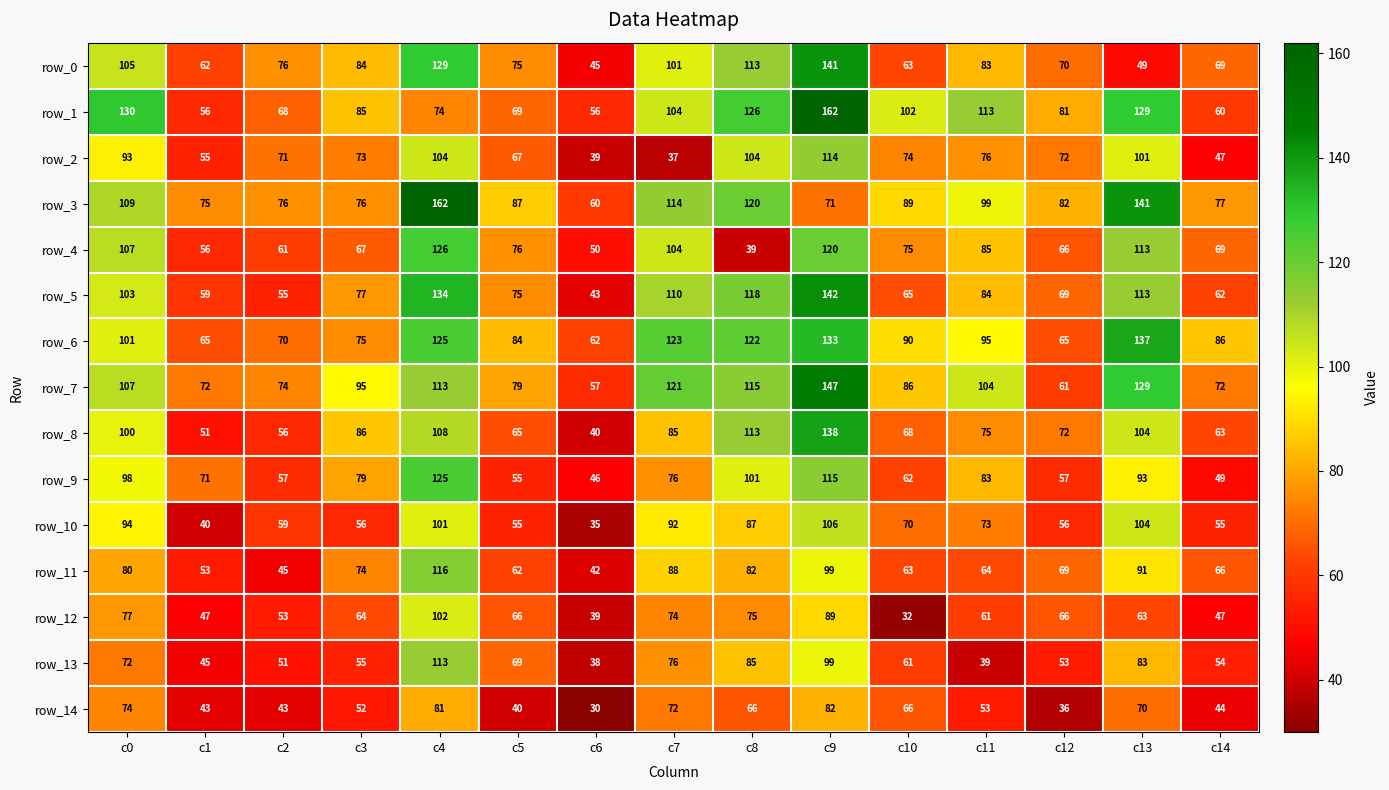

What is the minimum value for row_9?

46